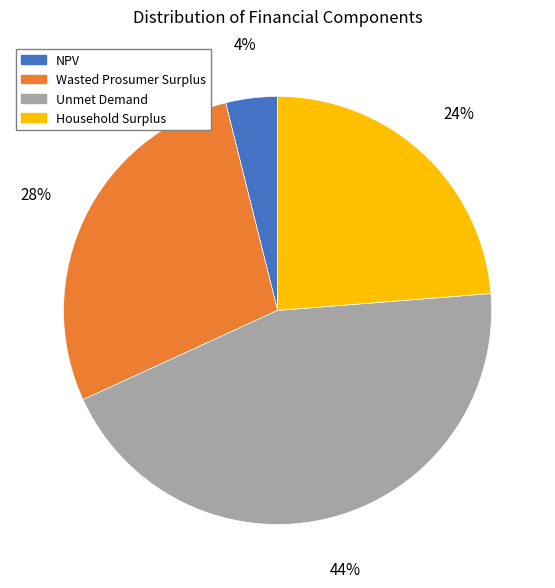

Between Wasted Prosumer Surplus and NPV, which is larger?

Wasted Prosumer Surplus